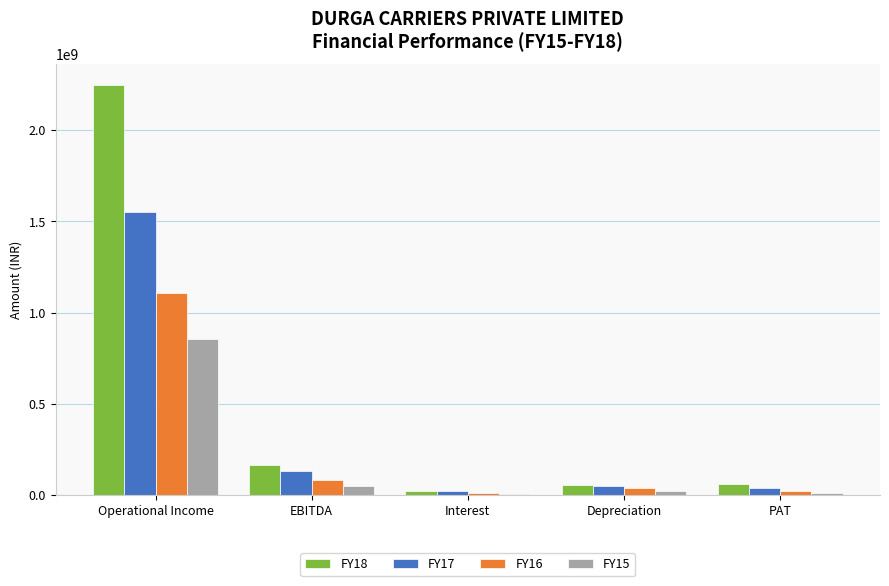

Which category has the highest value in the FY18 series?

Operational Income